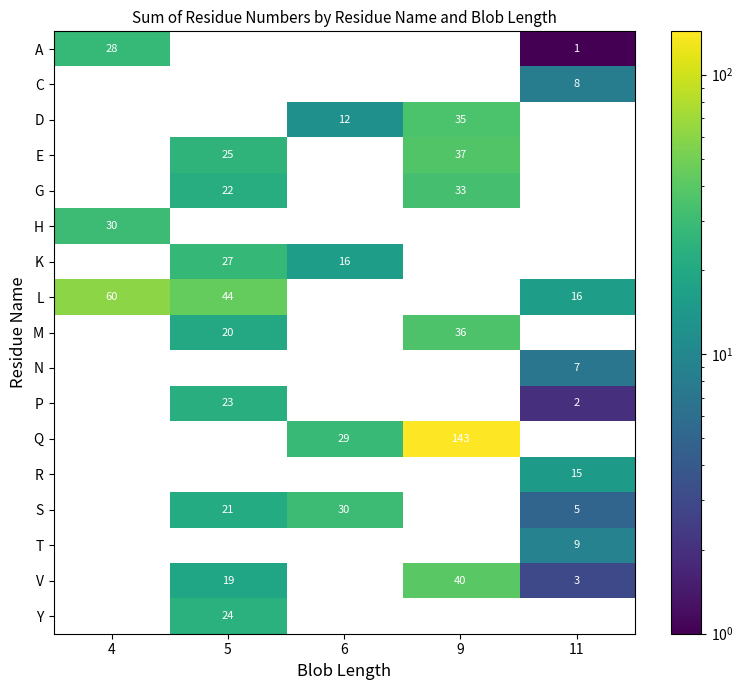

Which category has the highest value across all series?

9